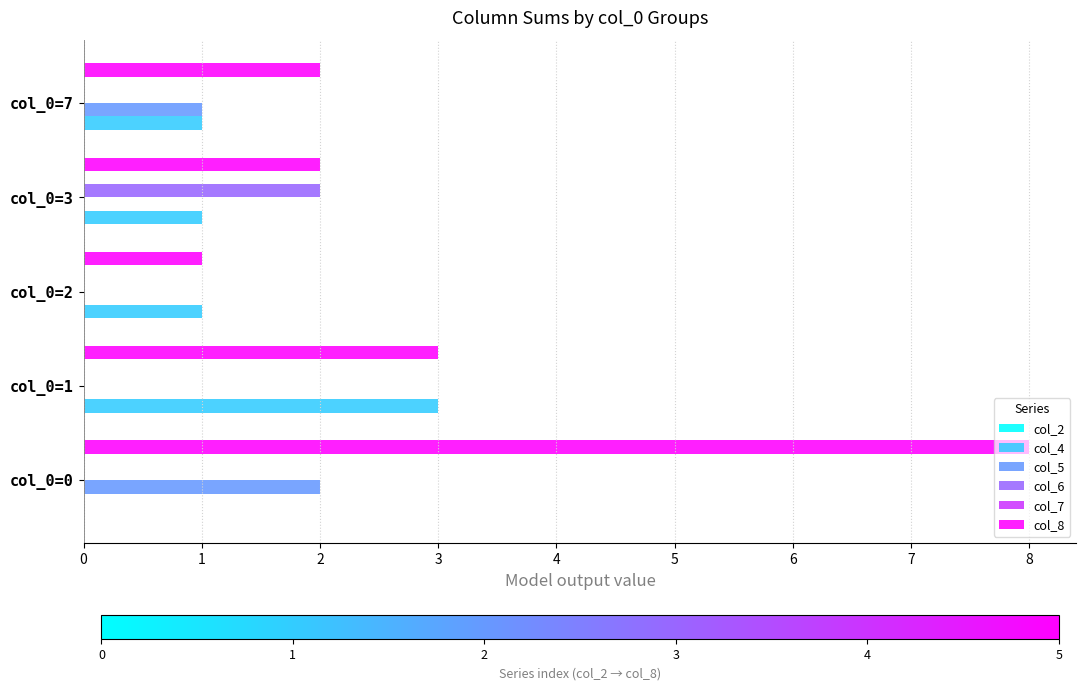

Count the number of categories in the chart.

5